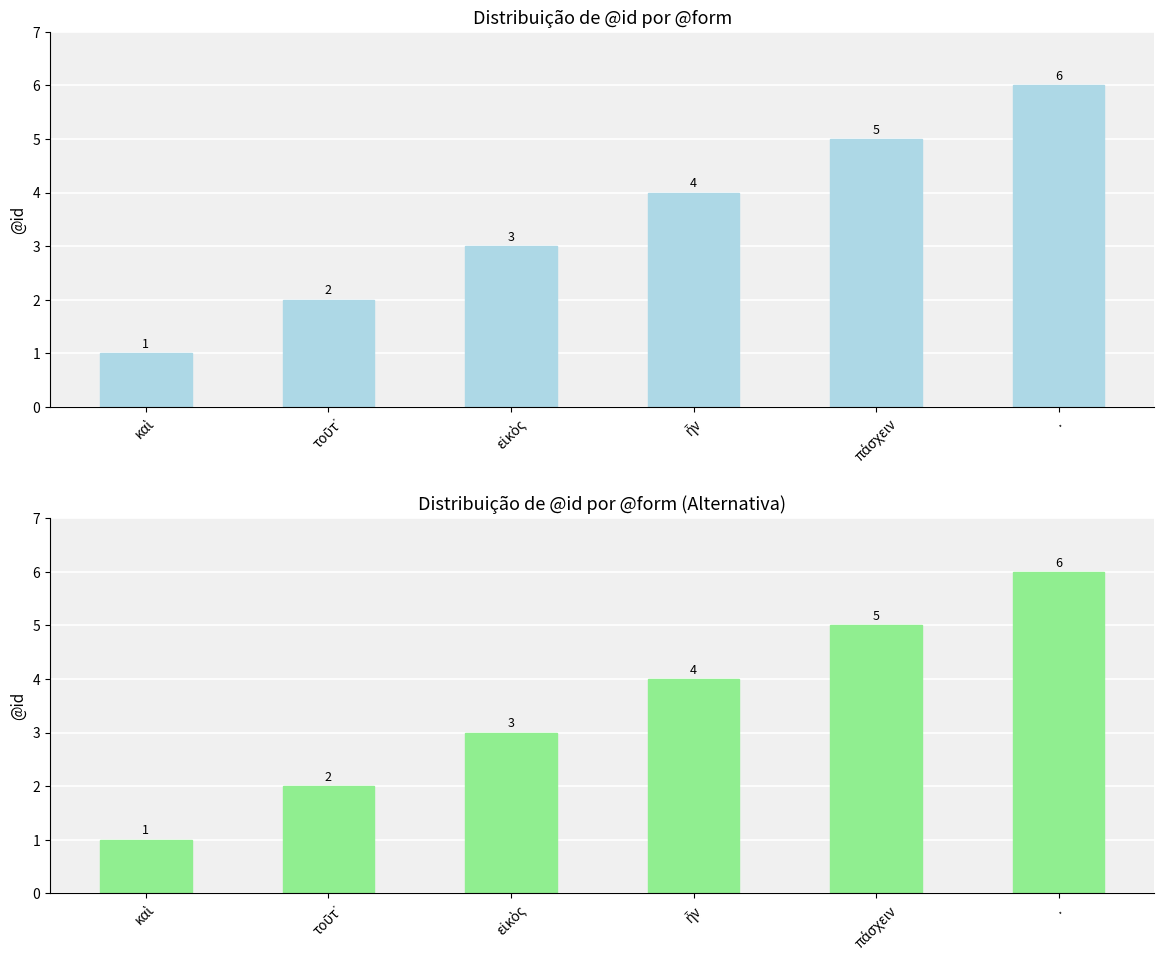

List the labels in order of value, largest first.

., πάσχειν, ἦν, εἰκὸς, τοῦτ᾽, καὶ